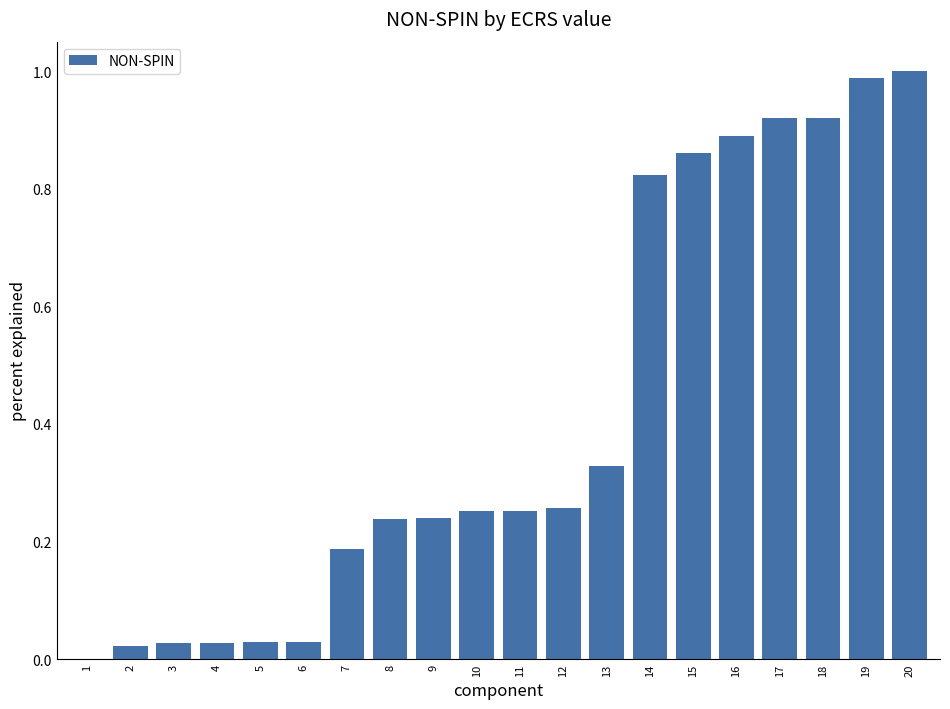

What is the sum of the values at 7 and 13?

0.5